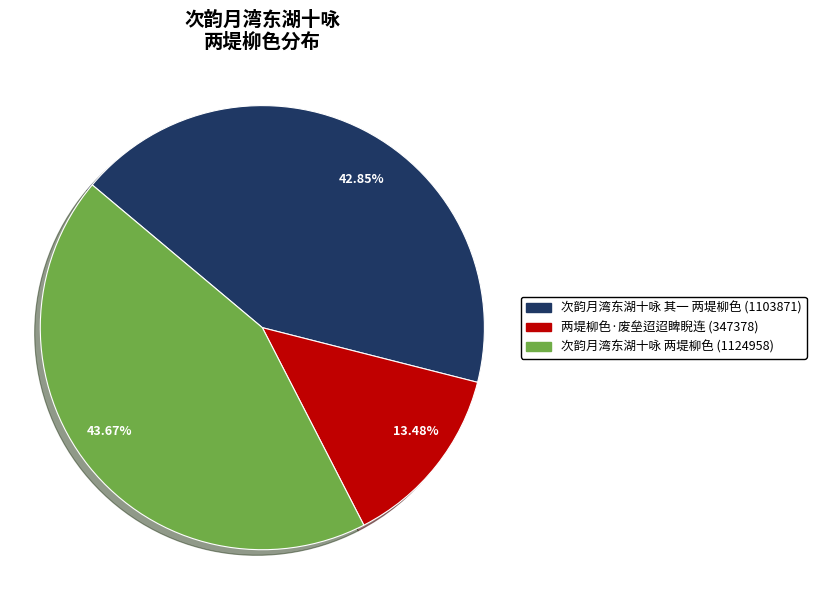

Which category has the smallest portion of the pie?

13.48%